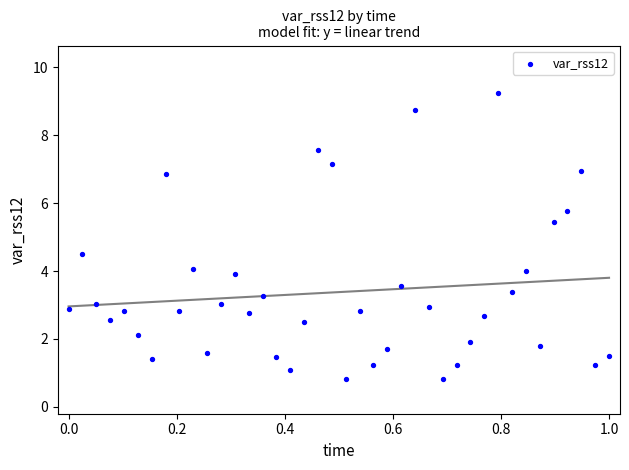

What is the range of Y values (max minus min)?

8.4